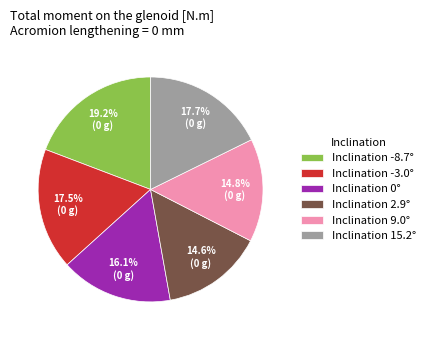

Count the number of slices in the pie.

6